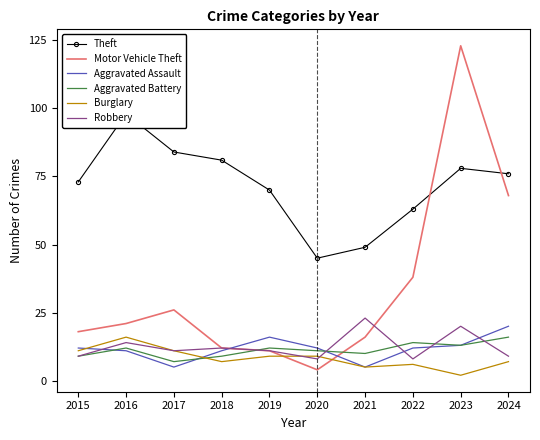

True or false: Aggravated Battery has a value of 26 at 2024.

False